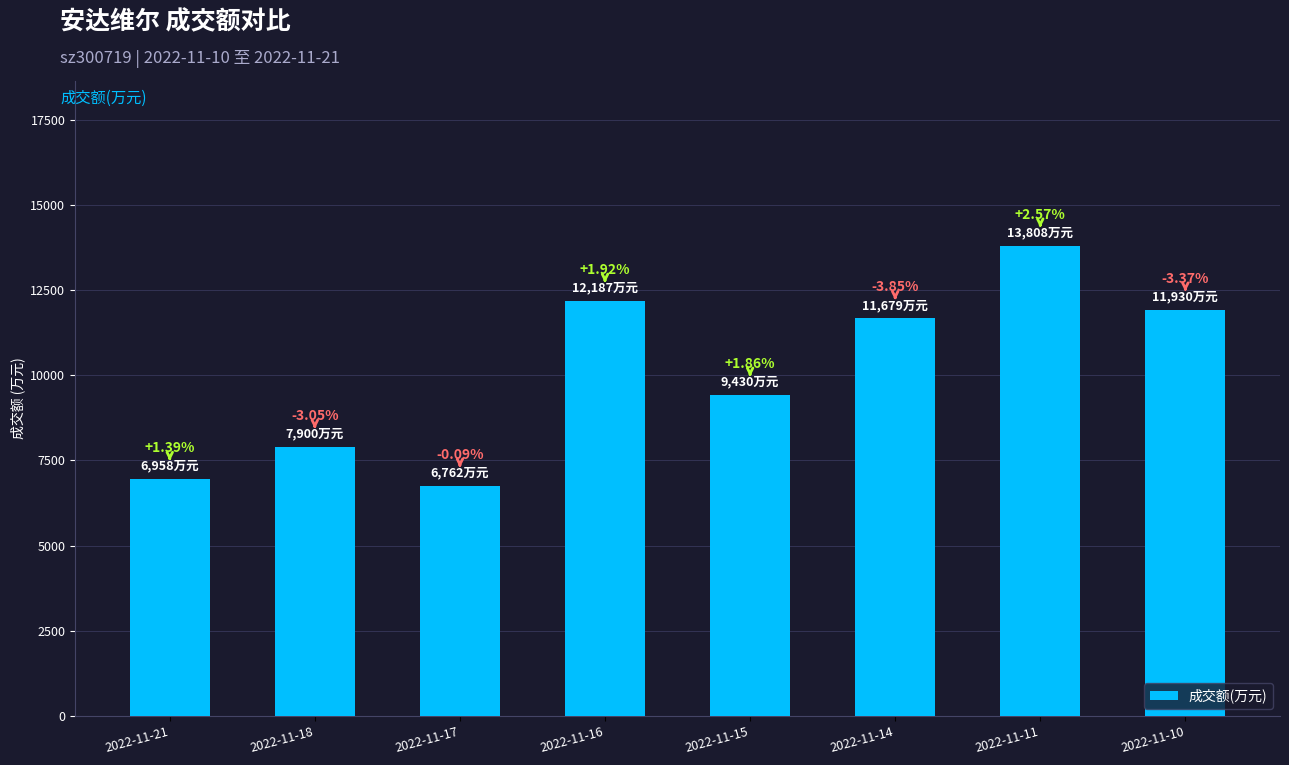

Rank the categories by value from highest to lowest.

2022-11-11, 2022-11-16, 2022-11-10, 2022-11-14, 2022-11-15, 2022-11-18, 2022-11-21, 2022-11-17